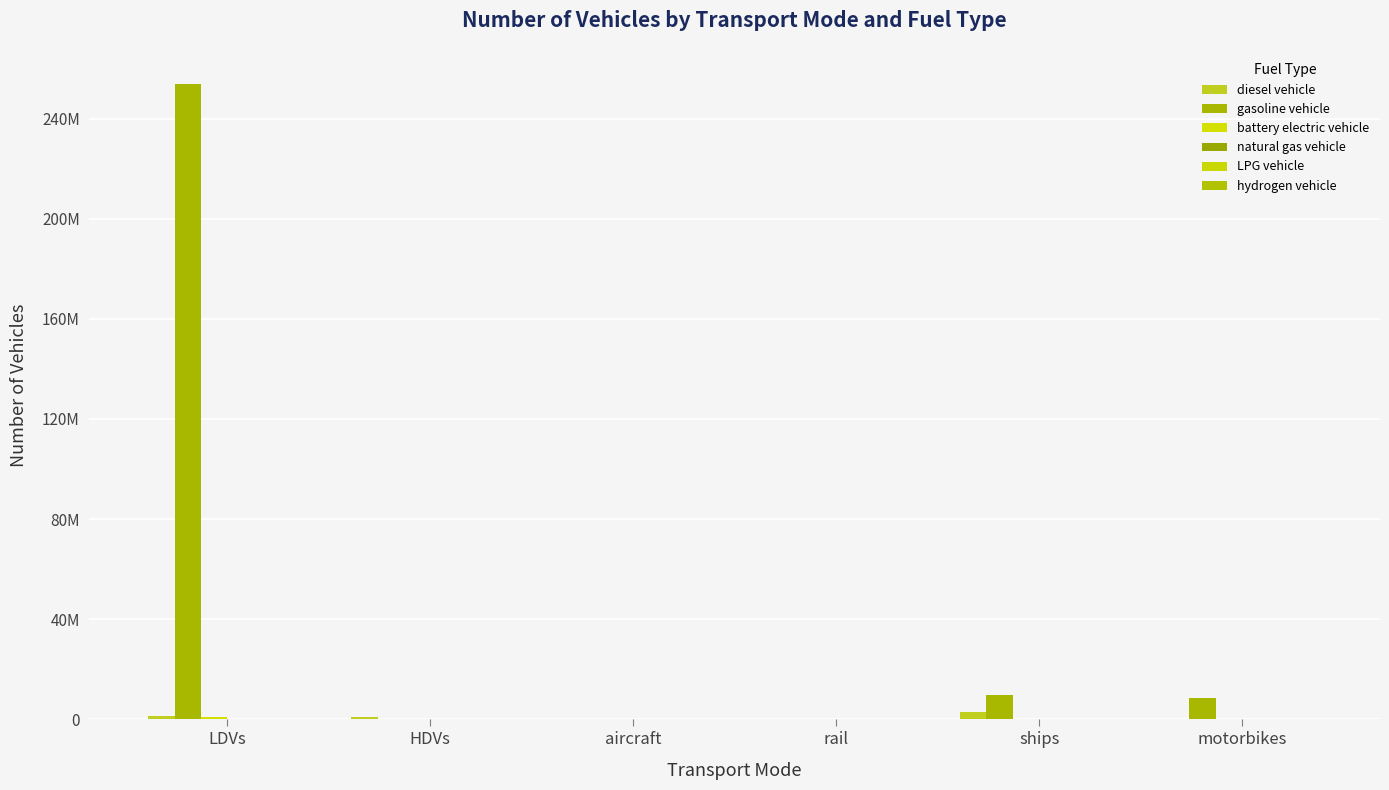

What is the sum of all natural gas vehicle values?

207571.0